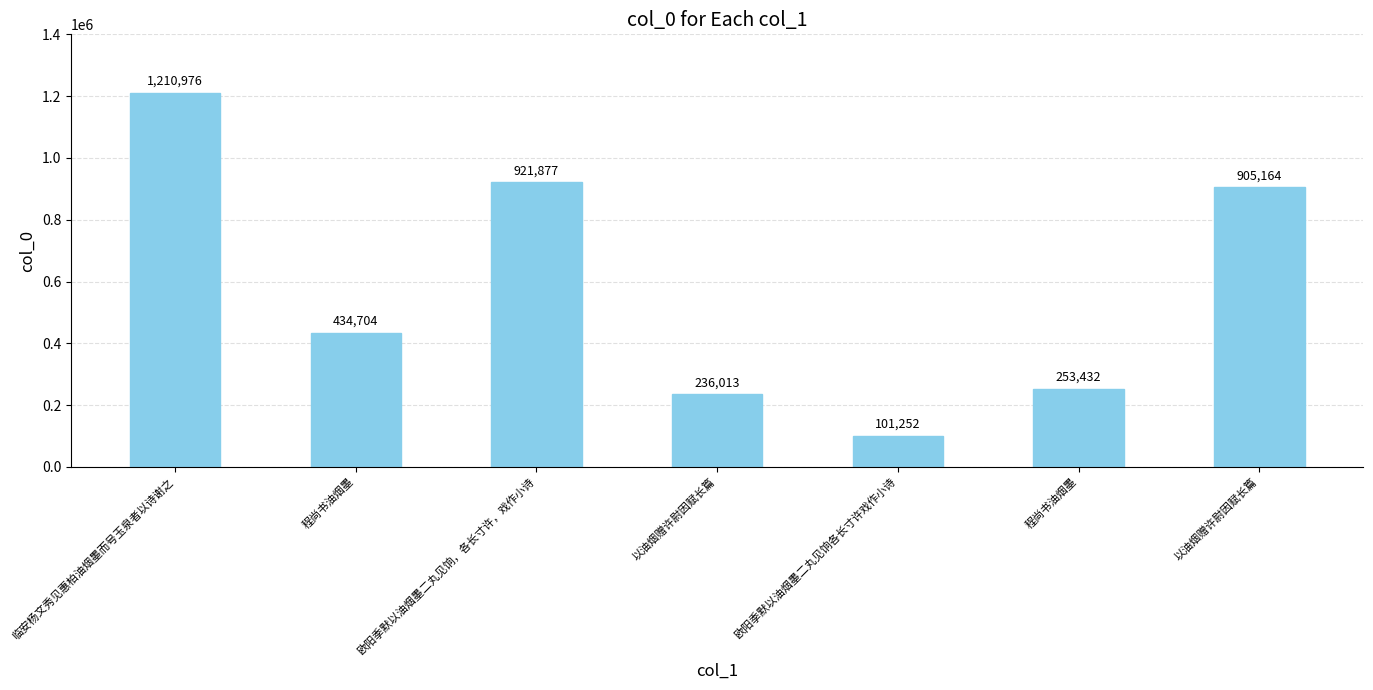

What is the change in value from 欧阳季默以油烟墨二丸见饷各长寸许戏作小诗 to 以油烟赠许尉因赋长篇?

+803912